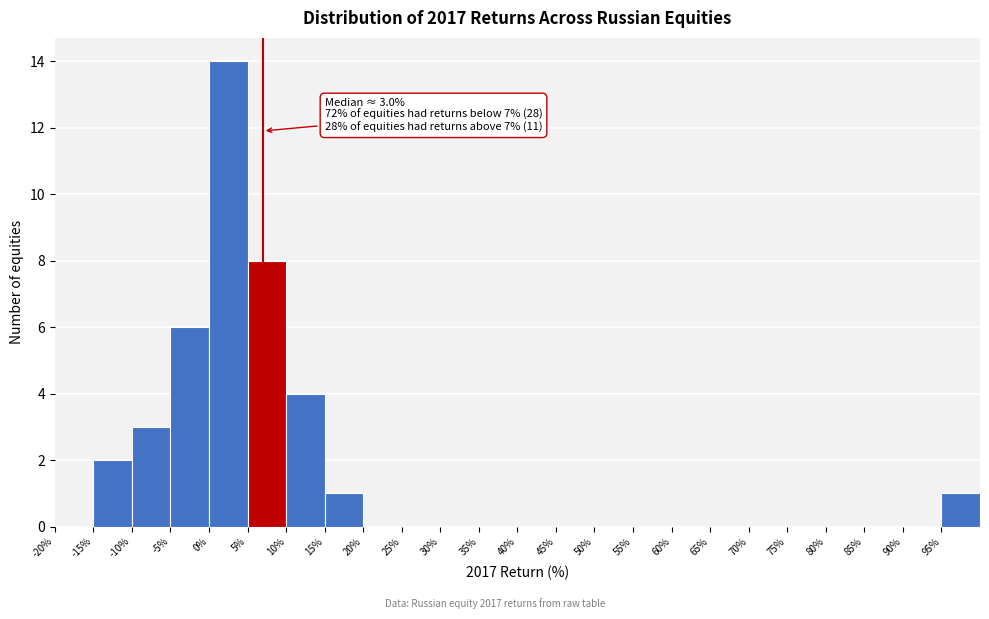

Over which range of the x-axis is the bar tallest?

0 to 5